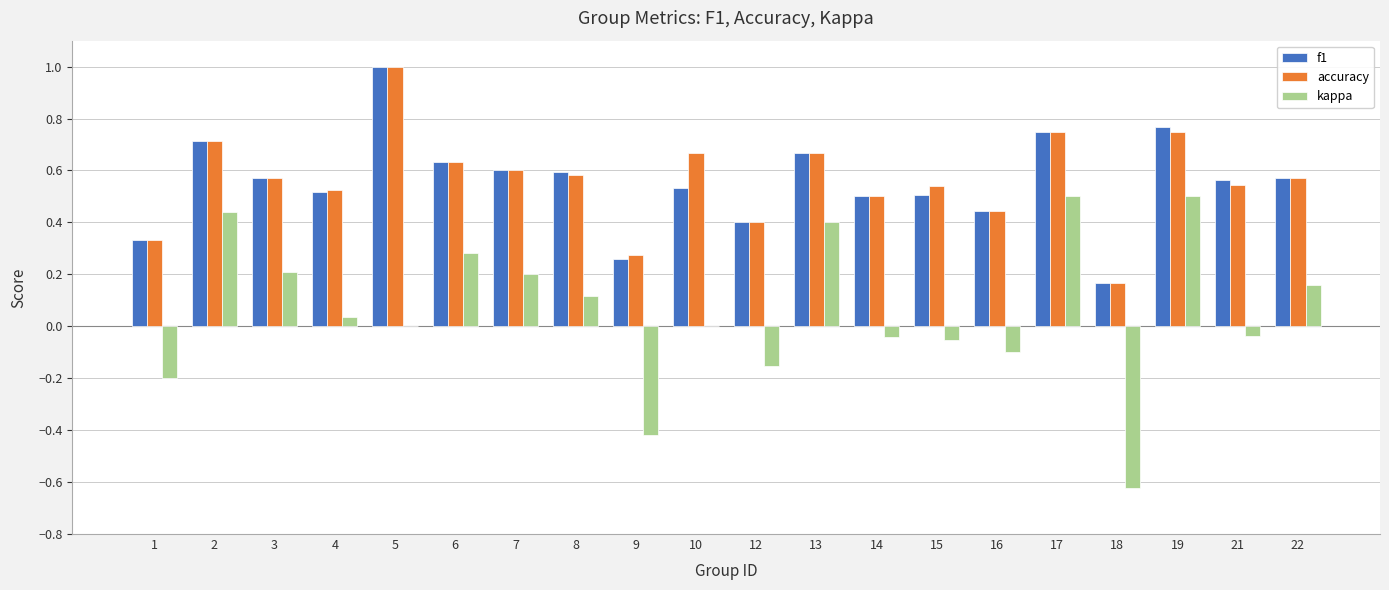

What is the average value of the kappa series?

0.1